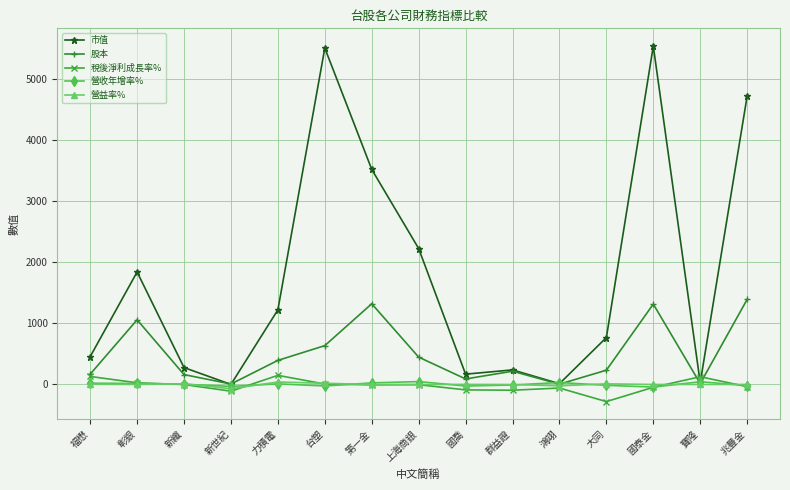

Which series has the widest spread of values?

市值